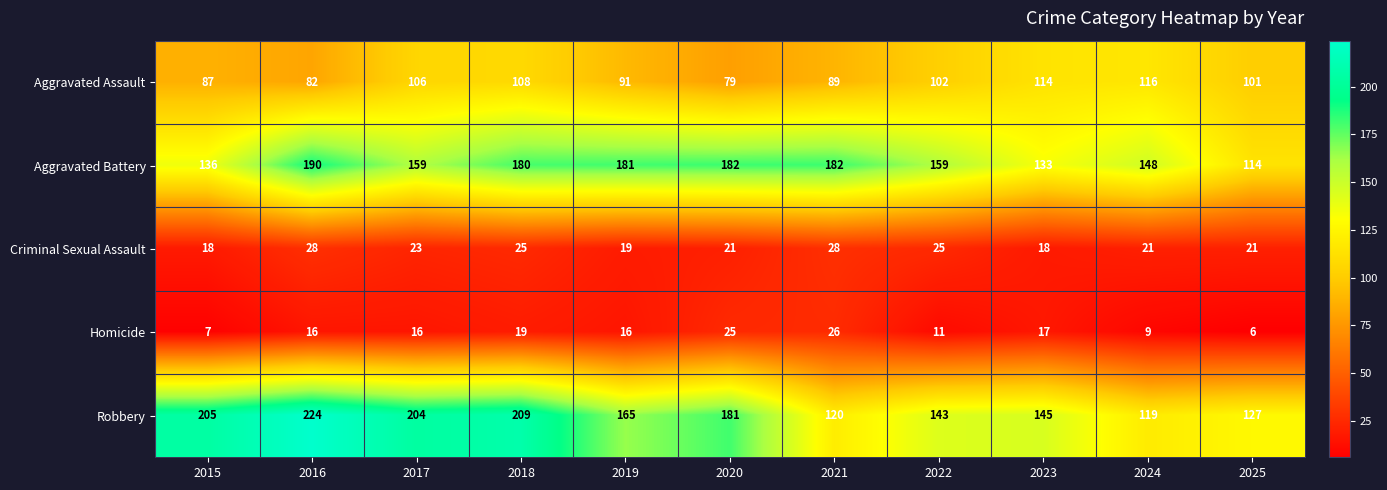

Which series has the largest total across all categories?

Robbery